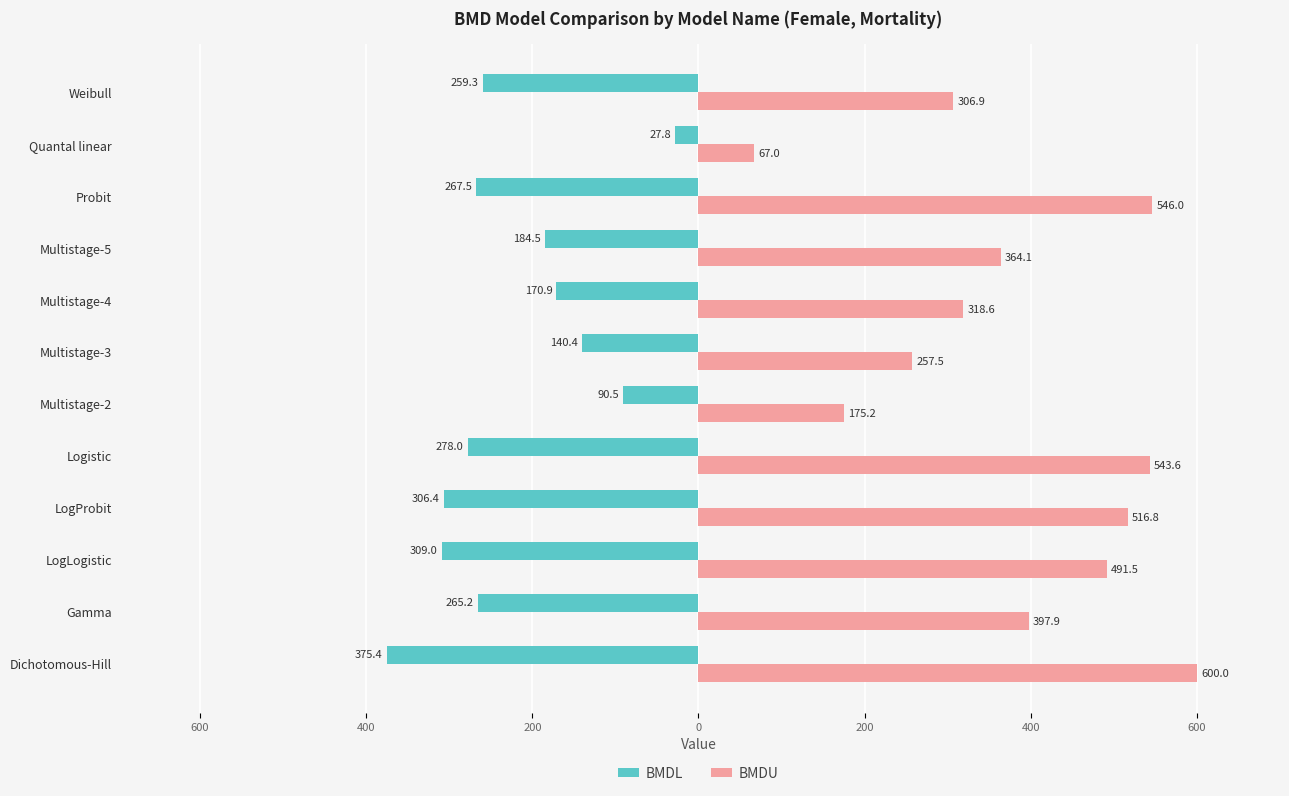

What are all the series names shown in the legend?

BMDL, BMDU